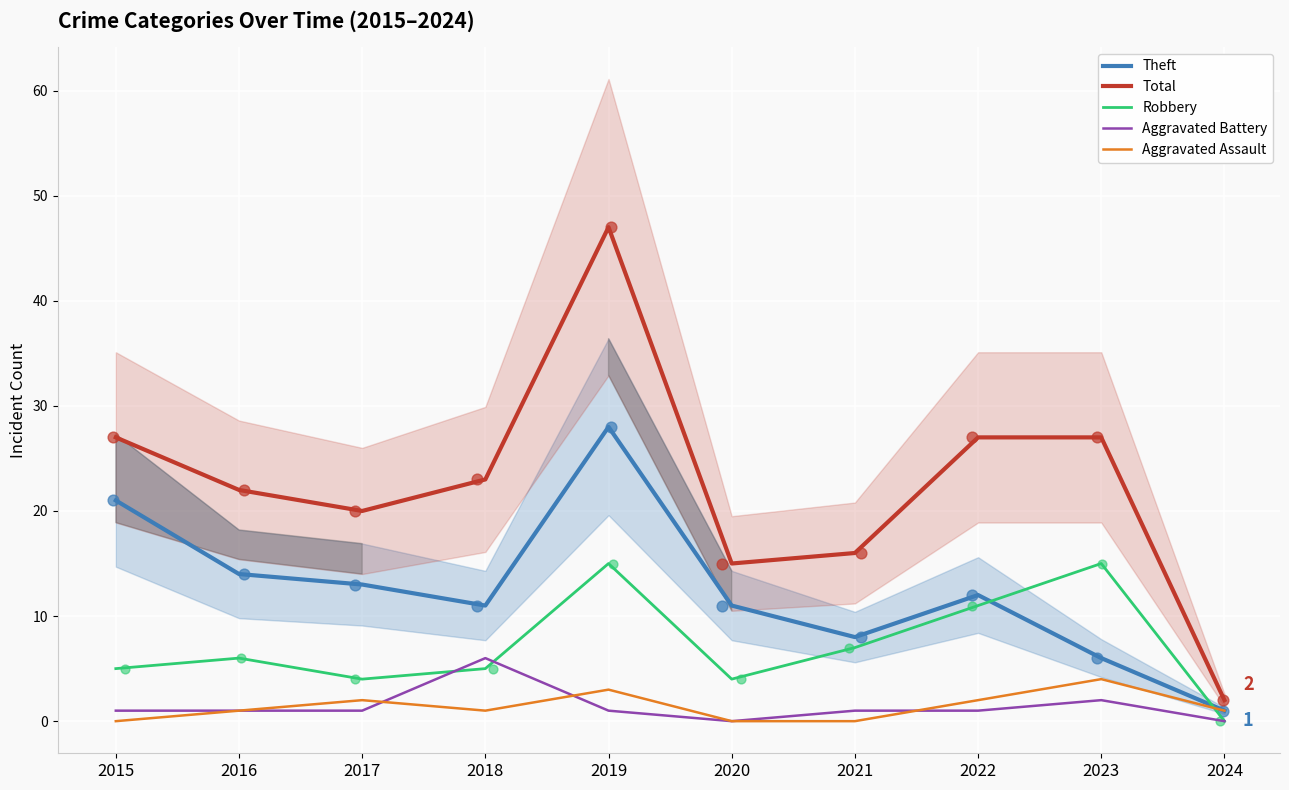

At how many categories does at least one series exceed 25?

4